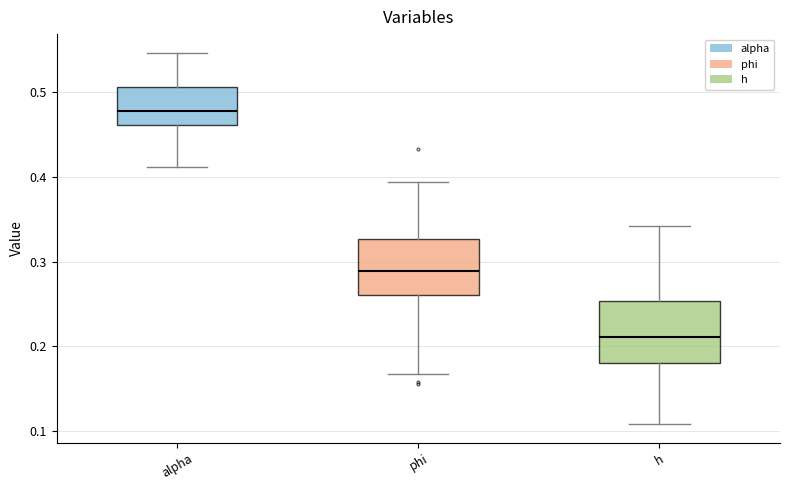

Which box's median line is the lowest?

h